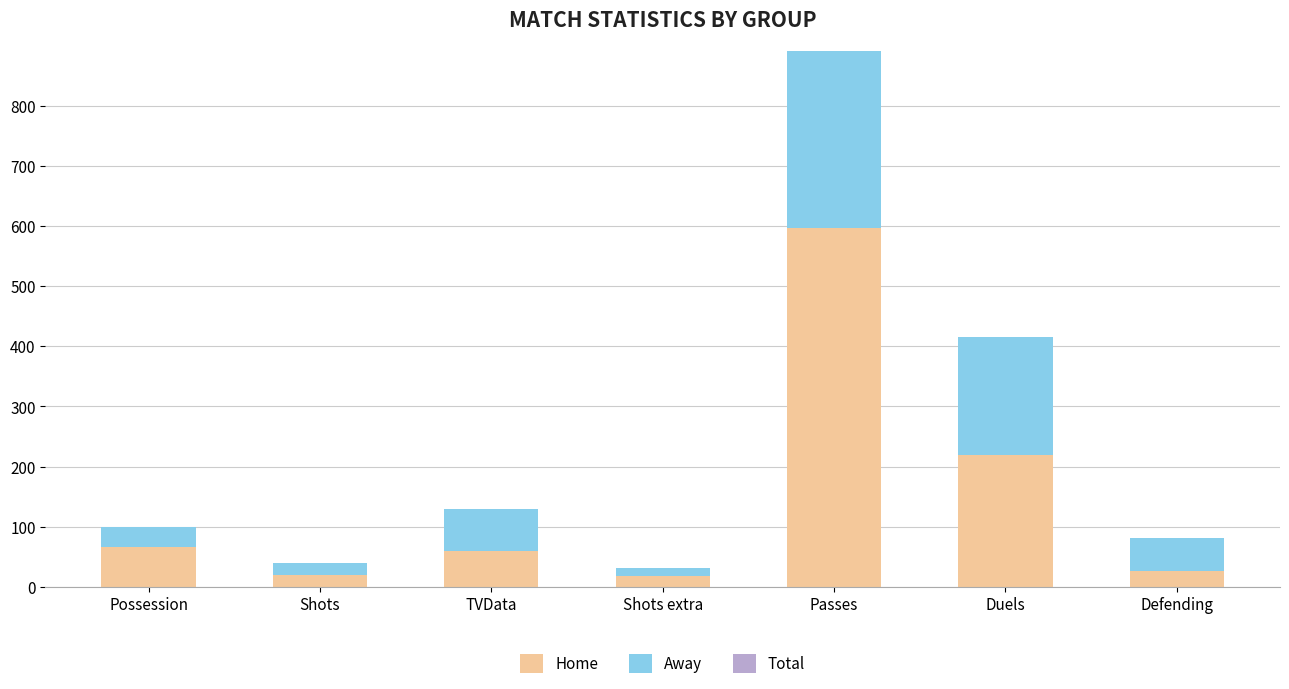

What is the difference between the second highest and second lowest values in the Home series?

200